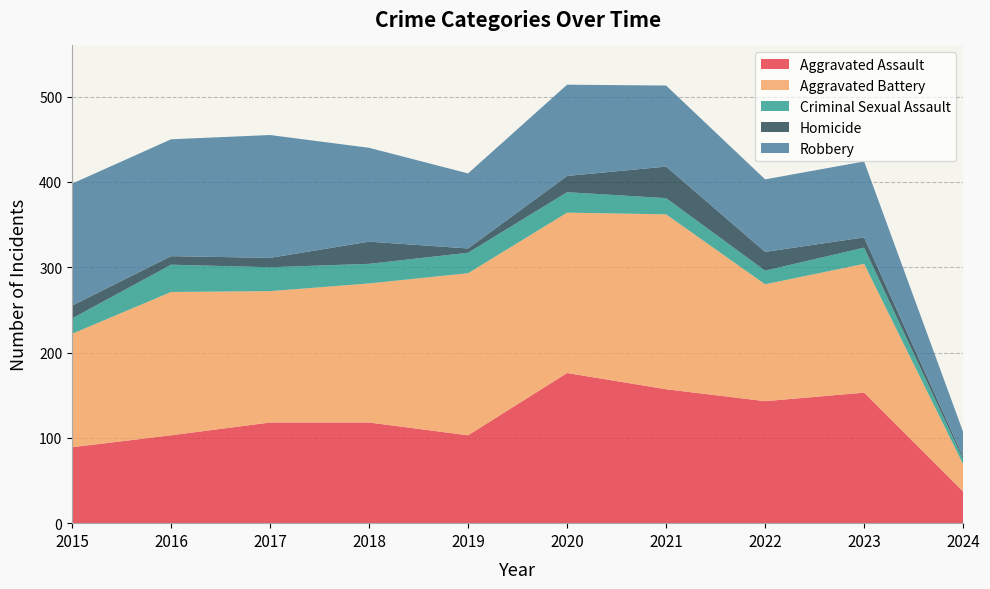

How many interior local valleys does the Homicide series have?

2